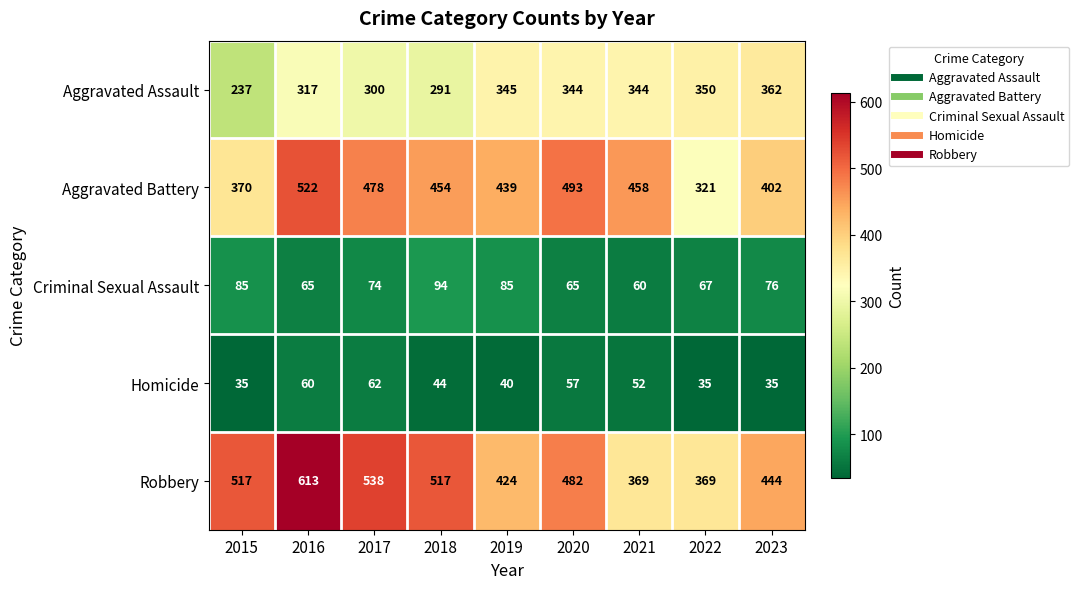

What is the lowest value of the Homicide series?

35